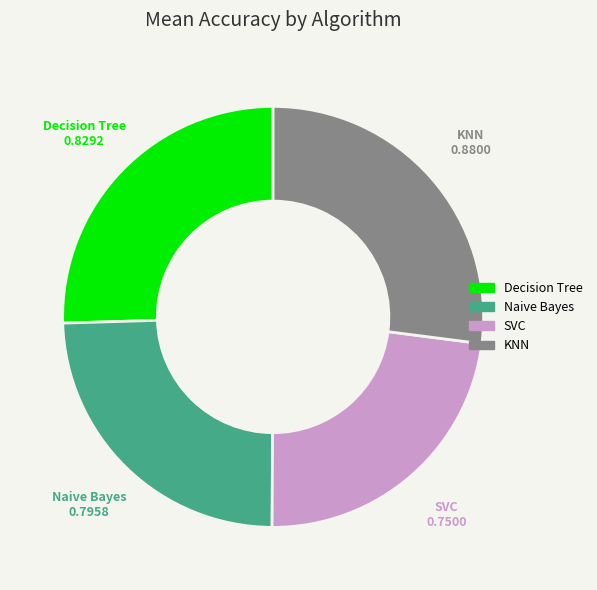

Is there any slice that represents more than half of the pie?

No